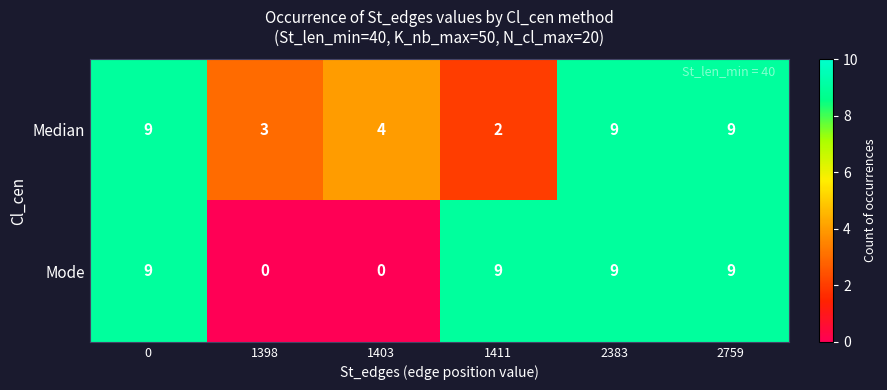

Reading left to right, what are all the values shown in this chart?

Median: 0=9	1398=3	1403=4	1411=2	2383=9	2759=9
Mode: 0=9	1398=0	1403=0	1411=9	2383=9	2759=9